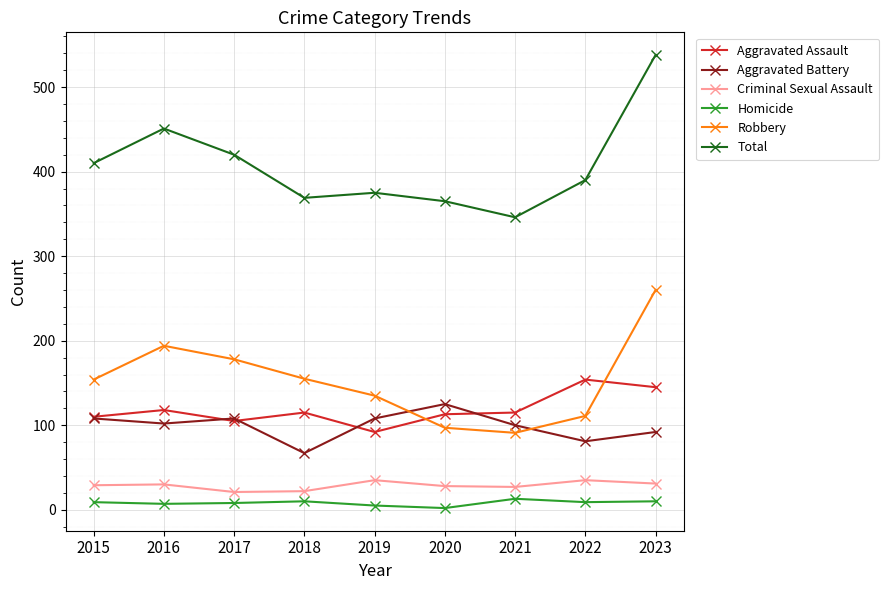

What is the difference between the maximum and second lowest values in the Total series?

173